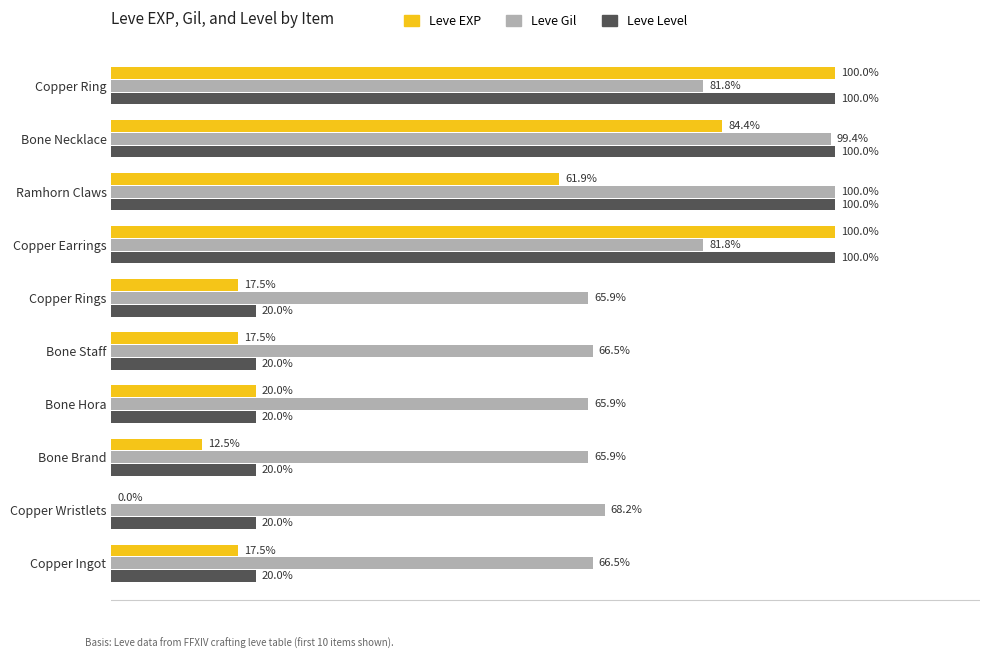

Is the value of Leve EXP at Bone Necklace greater than the value of Leve Level at Bone Necklace?

No